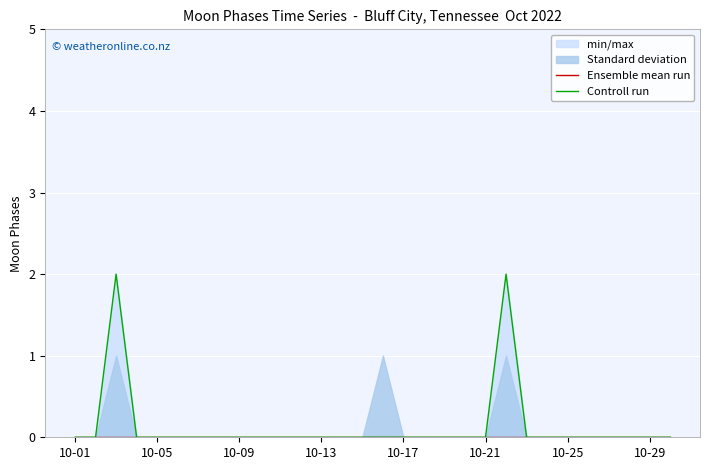

List the series in order of their peak value, lowest first.

Ensemble mean run, Controll run